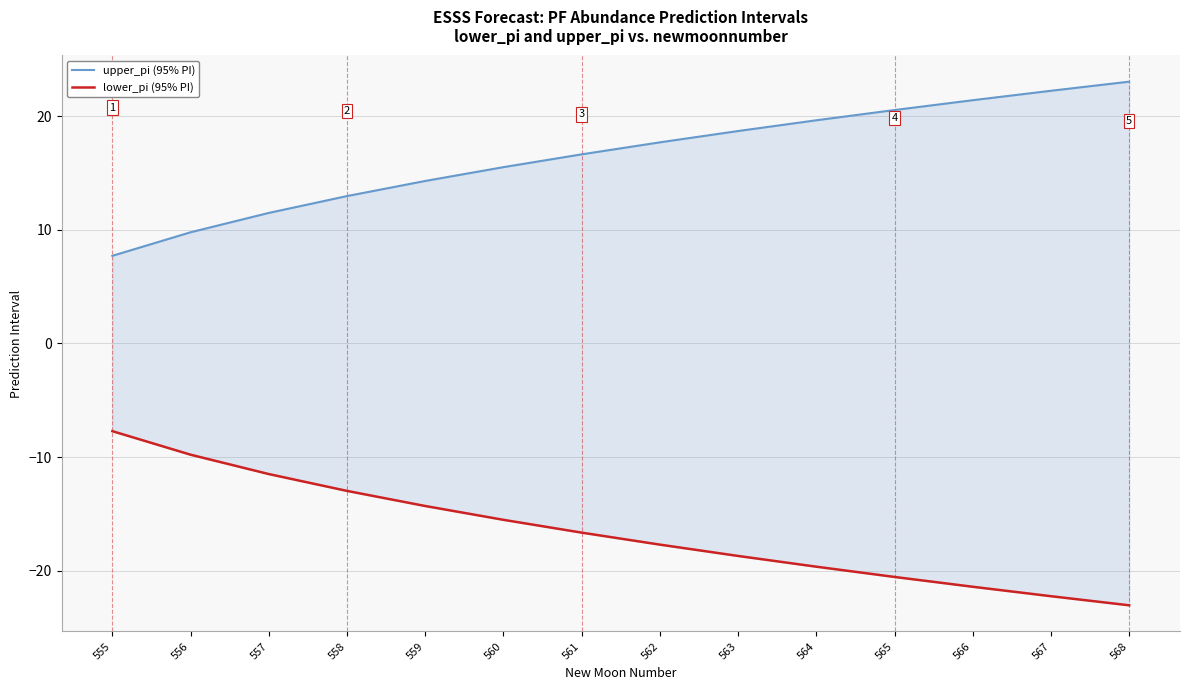

Which series has the largest range (max minus min)?

upper_pi (95% PI)